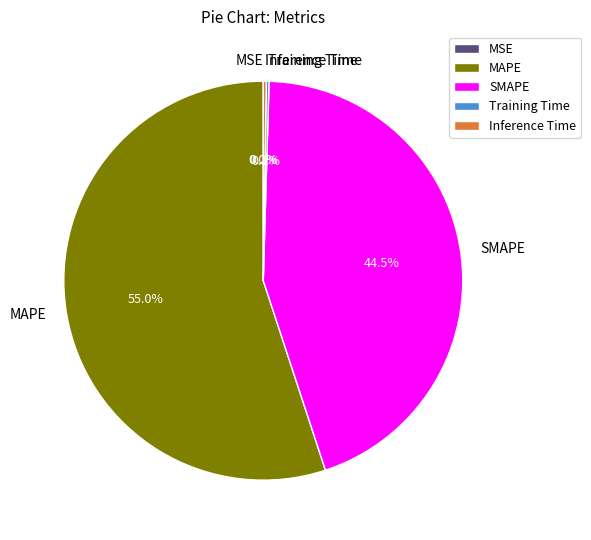

Is the sum of MAPE and SMAPE greater than half?

Yes